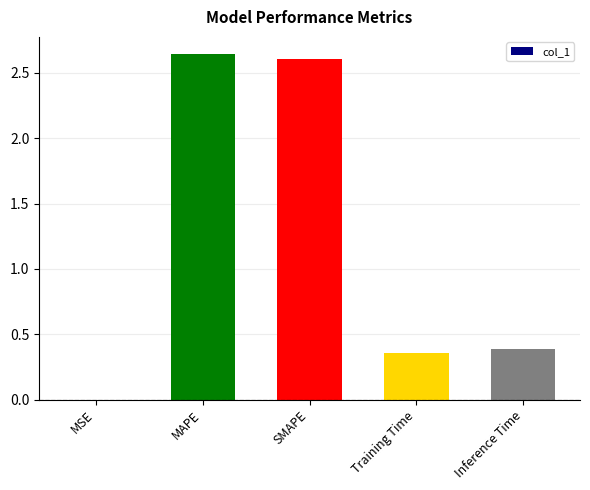

What is the sum of the values at Inference Time and Training Time?

0.7